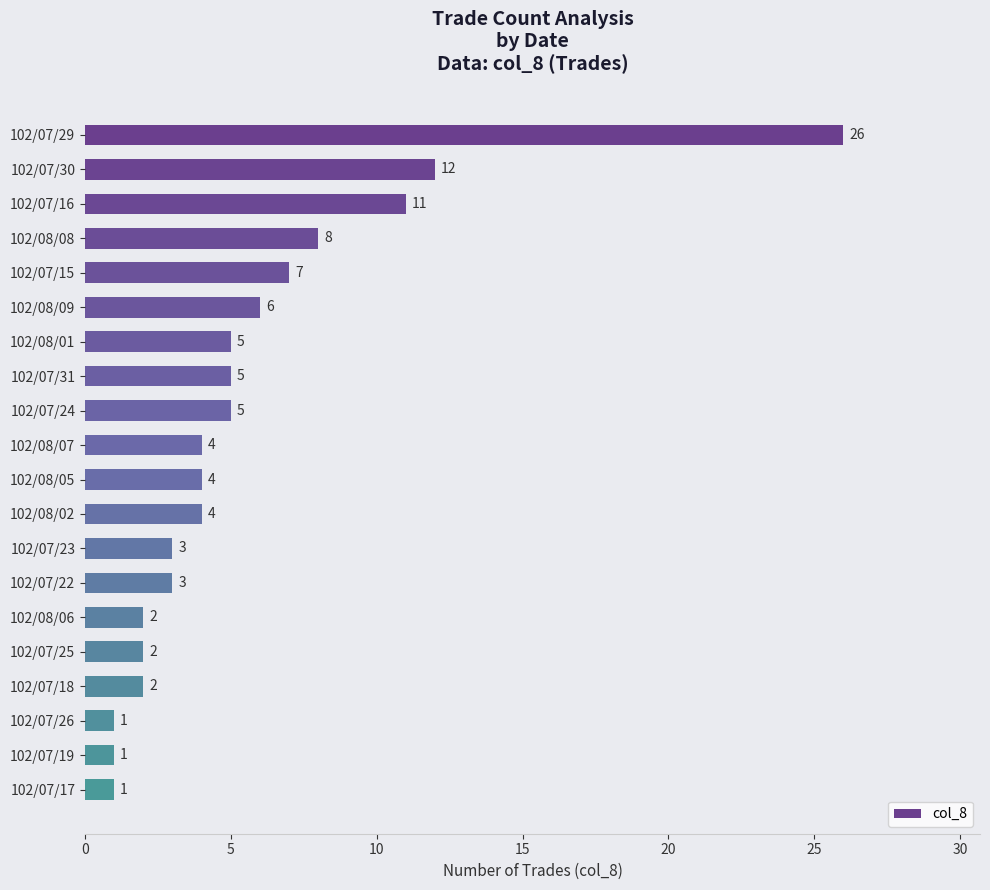

Between 102/08/08 and 102/08/02, which is larger?

102/08/08